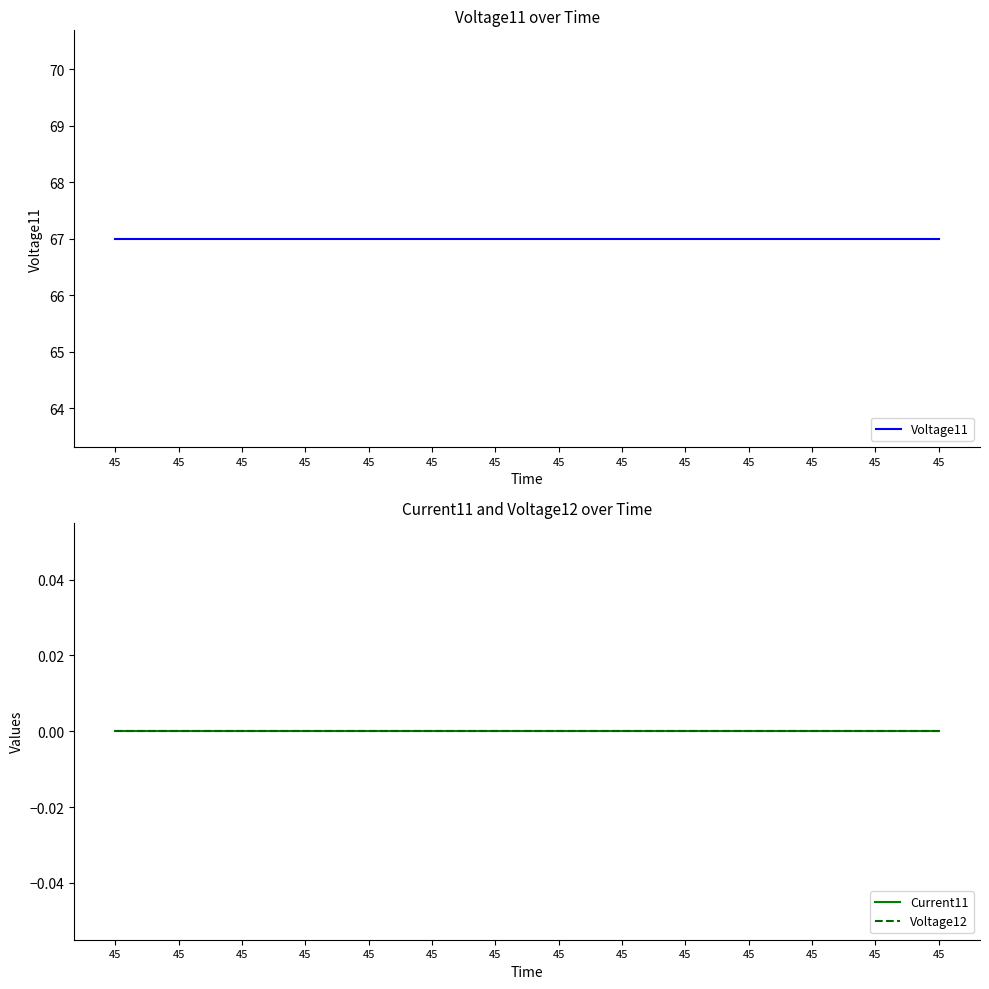

Reading left to right, extract all data points from this chart.

Voltage11: 45=67	45=67	45=67	45=67	45=67	45=67	45=67	45=67	45=67	45=67	45=67	45=67	45=67	45=67
Current11: 45=0	45=0	45=0	45=0	45=0	45=0	45=0	45=0	45=0	45=0	45=0	45=0	45=0	45=0
Voltage12: 45=0	45=0	45=0	45=0	45=0	45=0	45=0	45=0	45=0	45=0	45=0	45=0	45=0	45=0